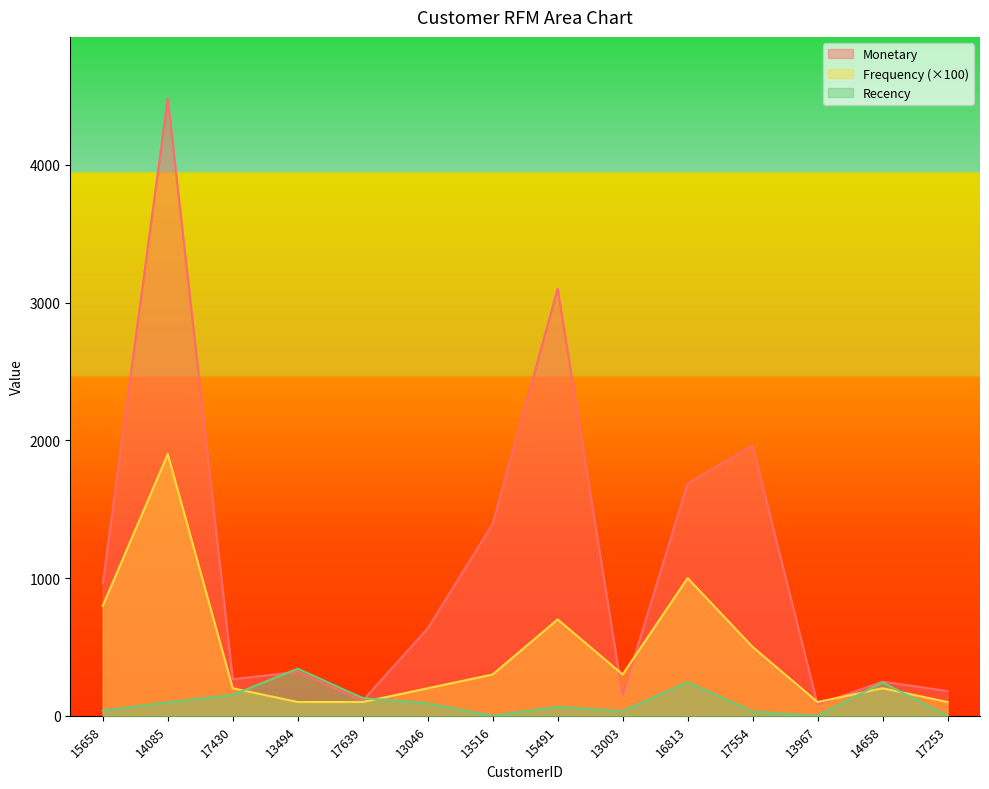

What are all the series names shown in the legend?

Monetary, Frequency (×100), Recency